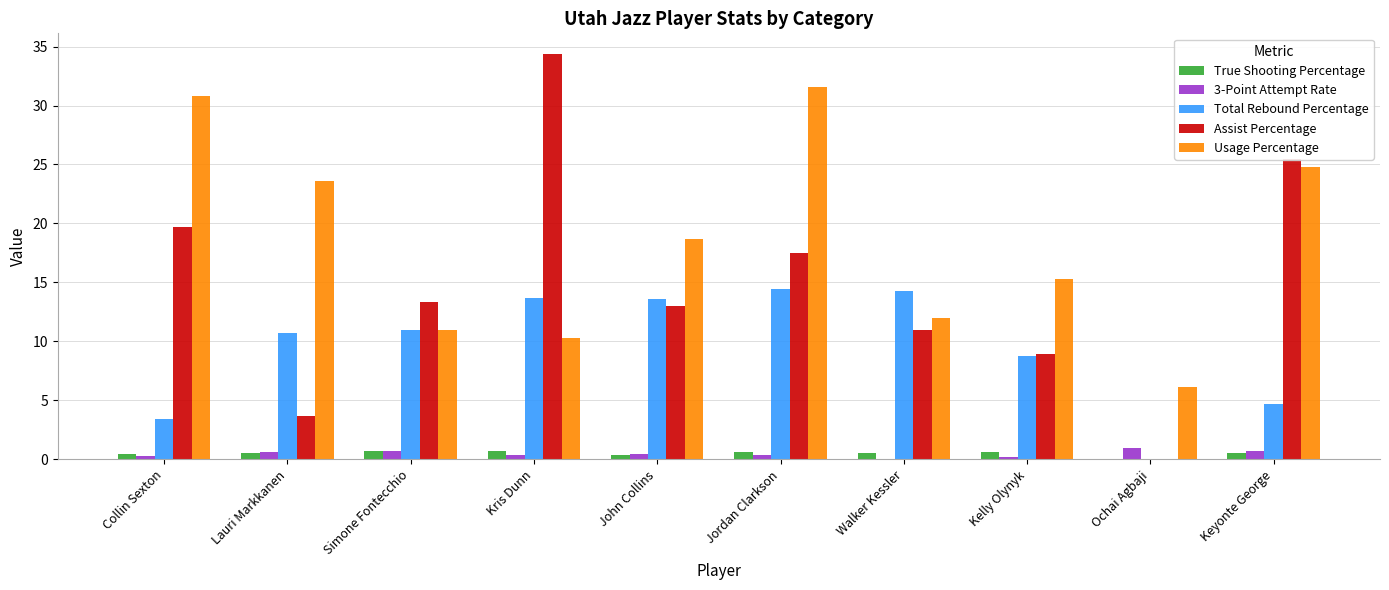

How many data points does each series have?

10